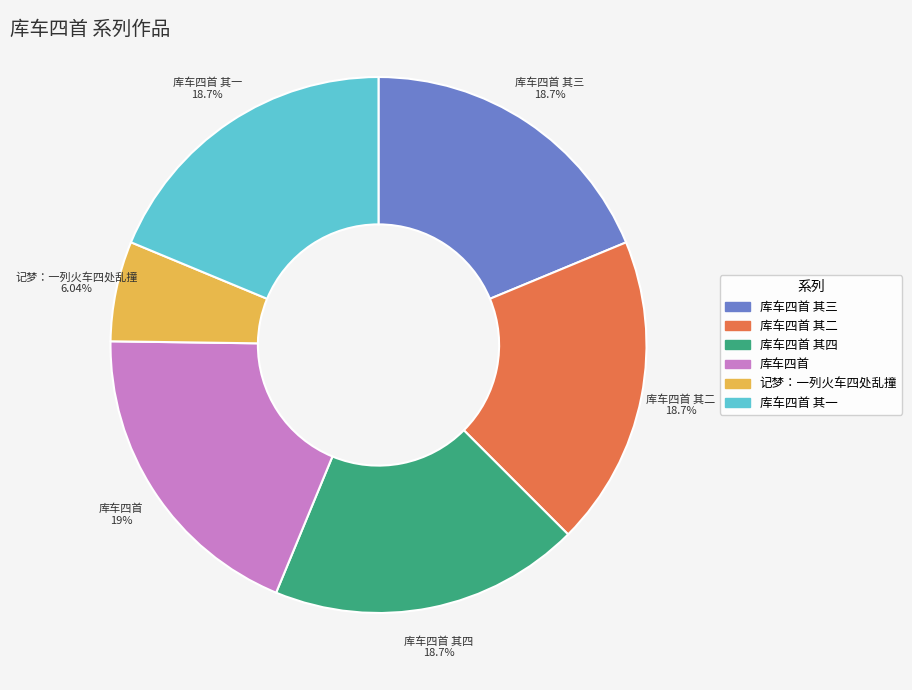

Is 库车四首 其一 the majority of the pie?

No